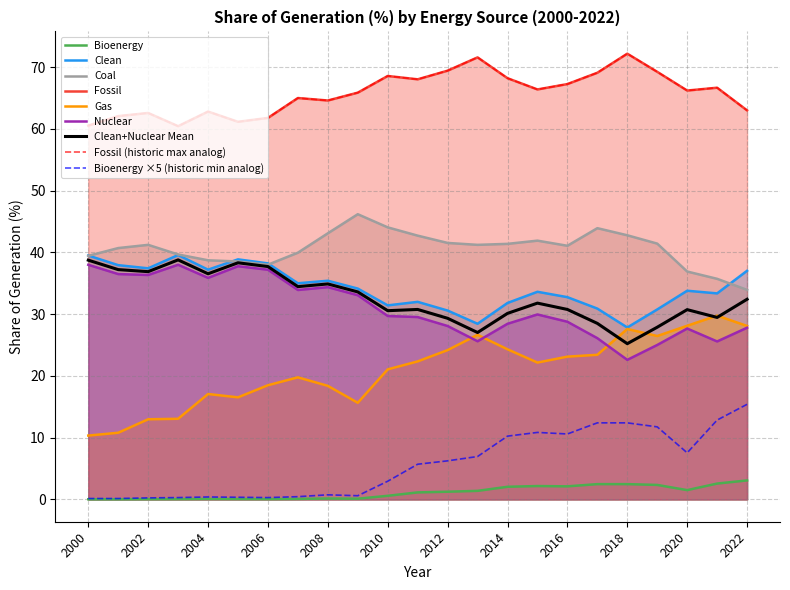

What is the difference between the second highest and minimum values in the Clean series?

11.7